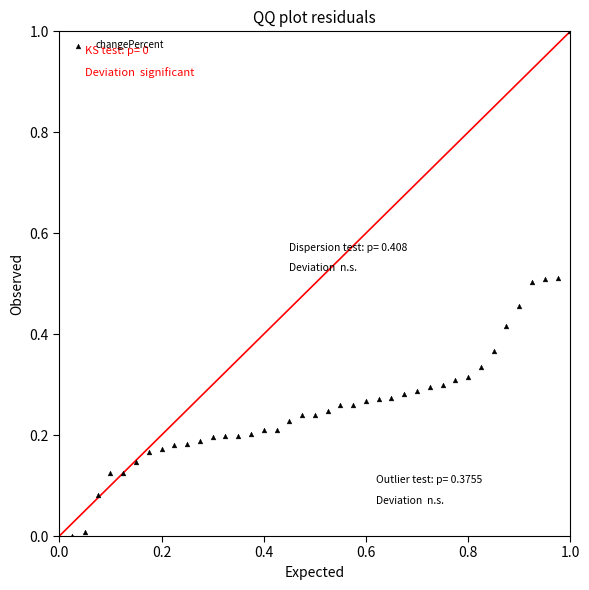

What is the range of Y values (max minus min)?

1.0